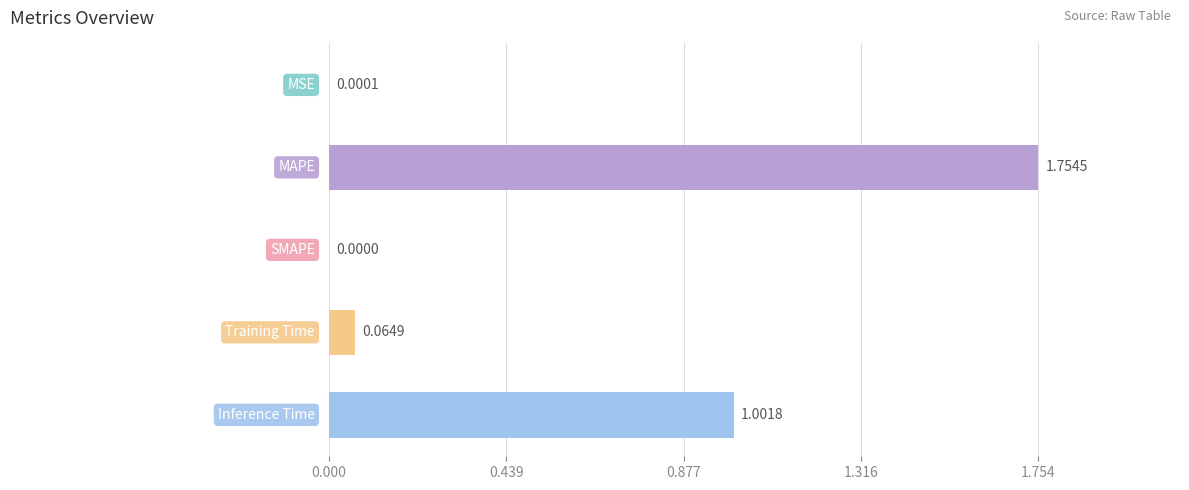

What is the sum of all values?

2.8